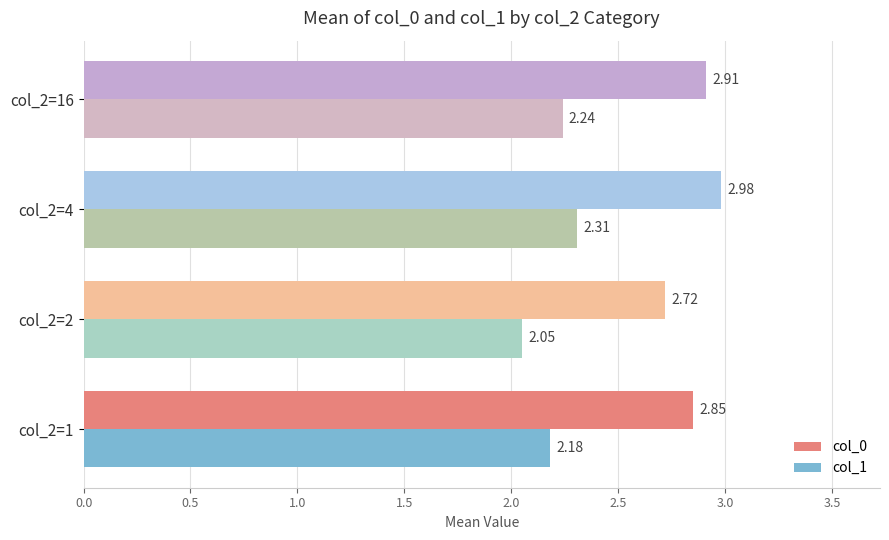

List the labels in order of col_0 value, largest first.

col_2=4, col_2=16, col_2=1, col_2=2